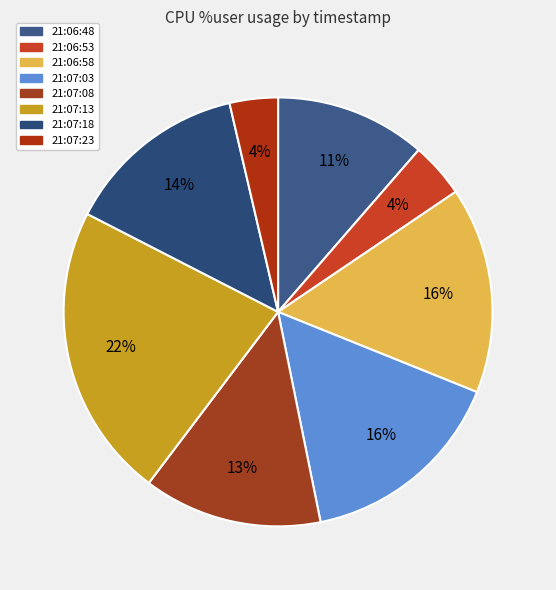

What is the ratio of the value at 21:07:08 to the value at 21:06:53?

3.2